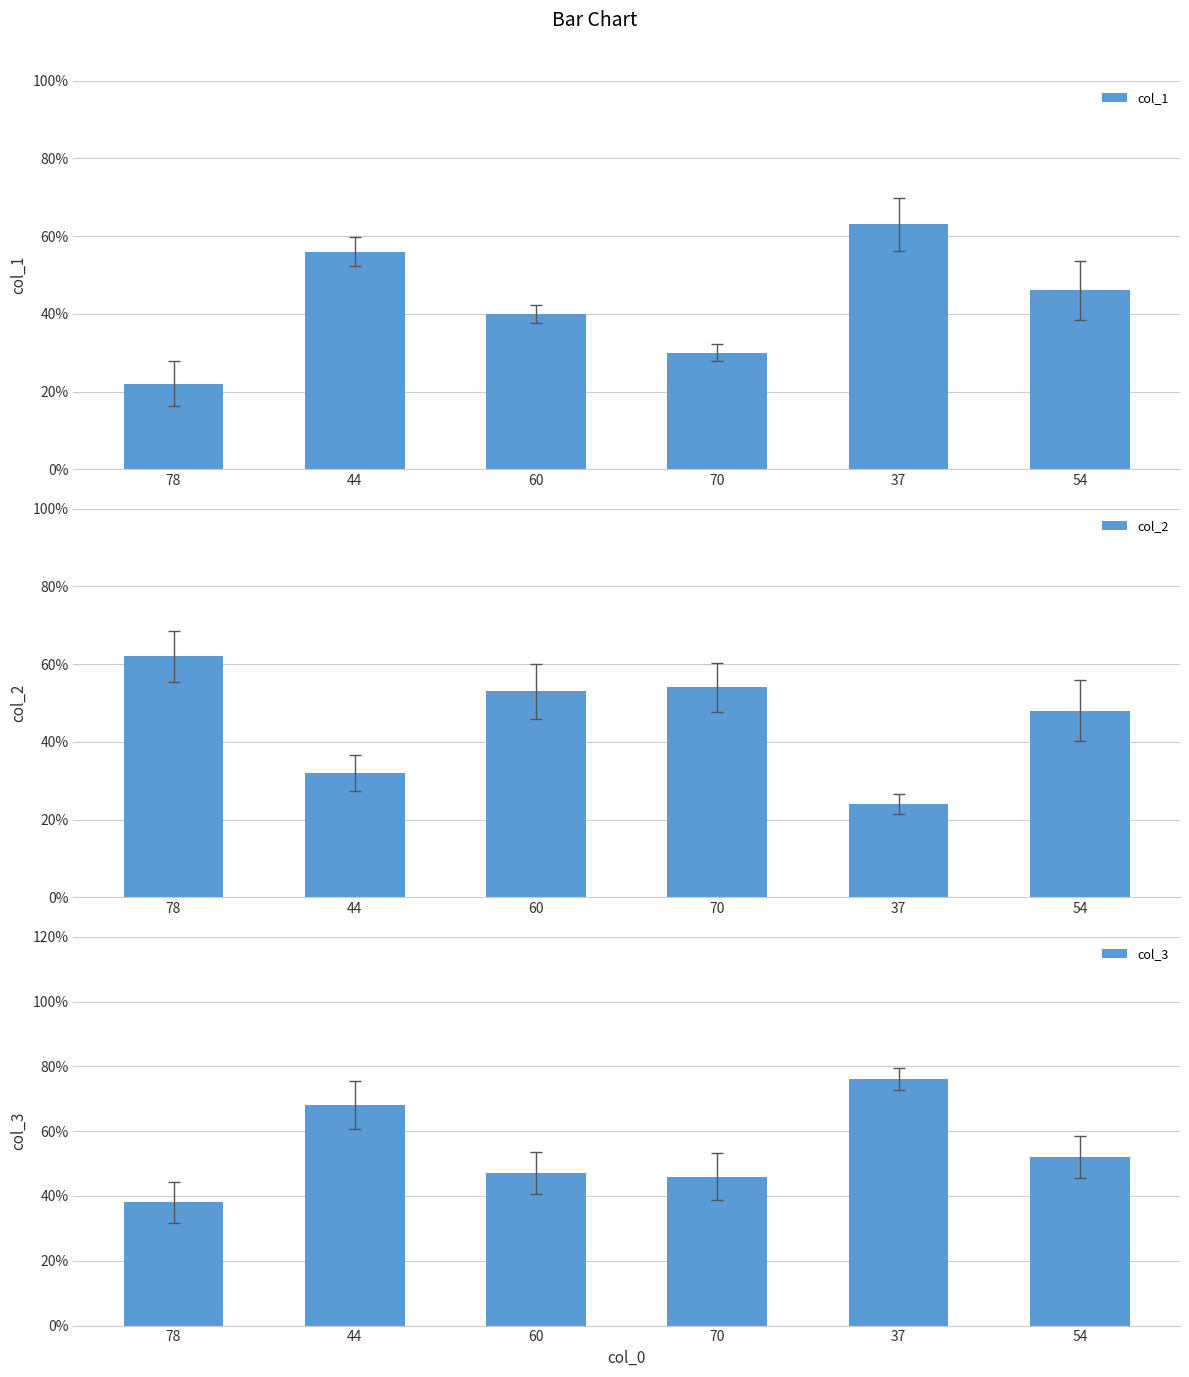

How many categories are shown in the chart?

6